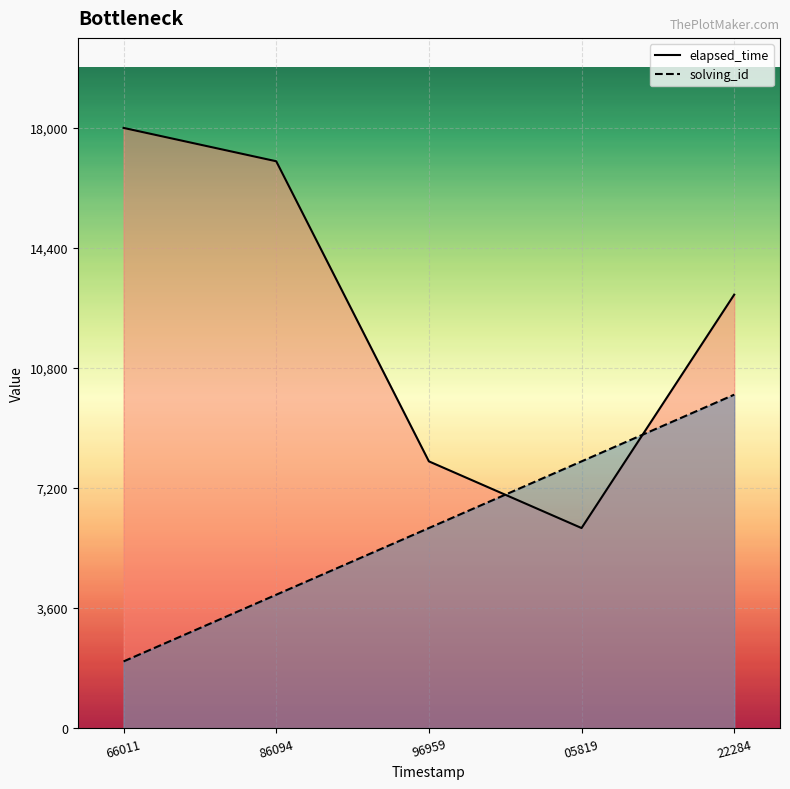

Where is the first local minimum for elapsed_time?

05819